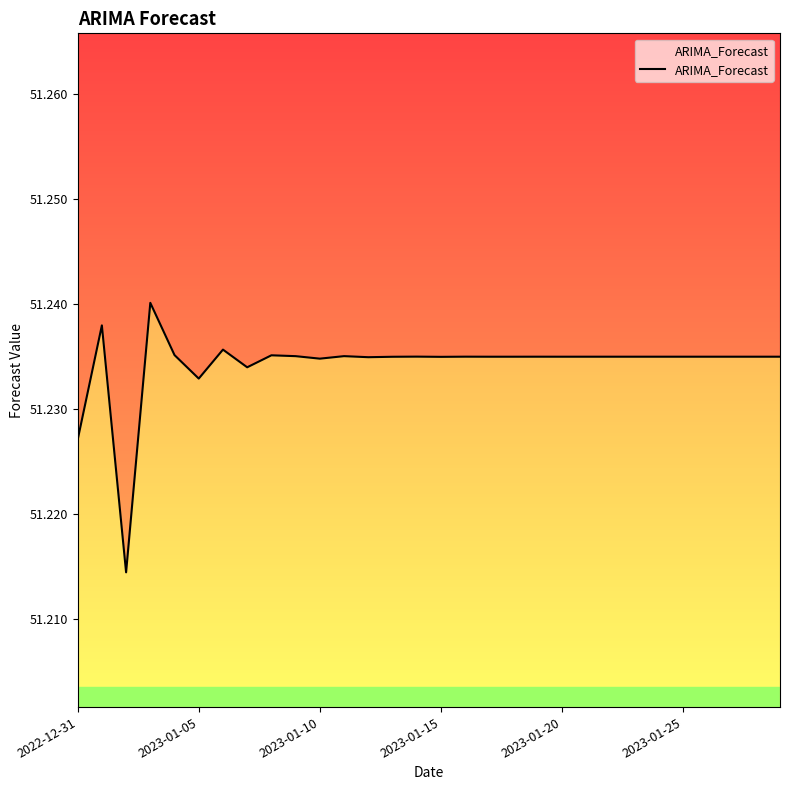

Count the number of data series in this chart.

1